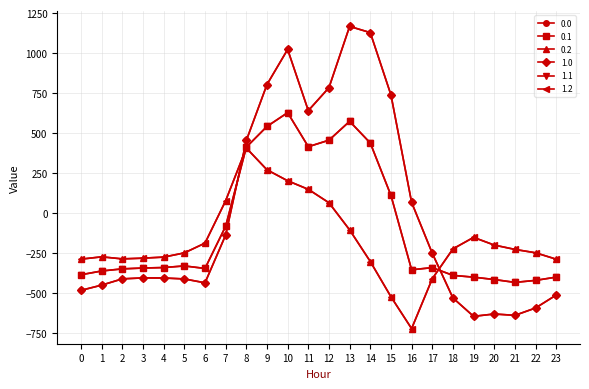

Rank the series by their maximum value, from lowest to highest.

0.2, 1.2, 0.1, 1.1, 0.0, 1.0